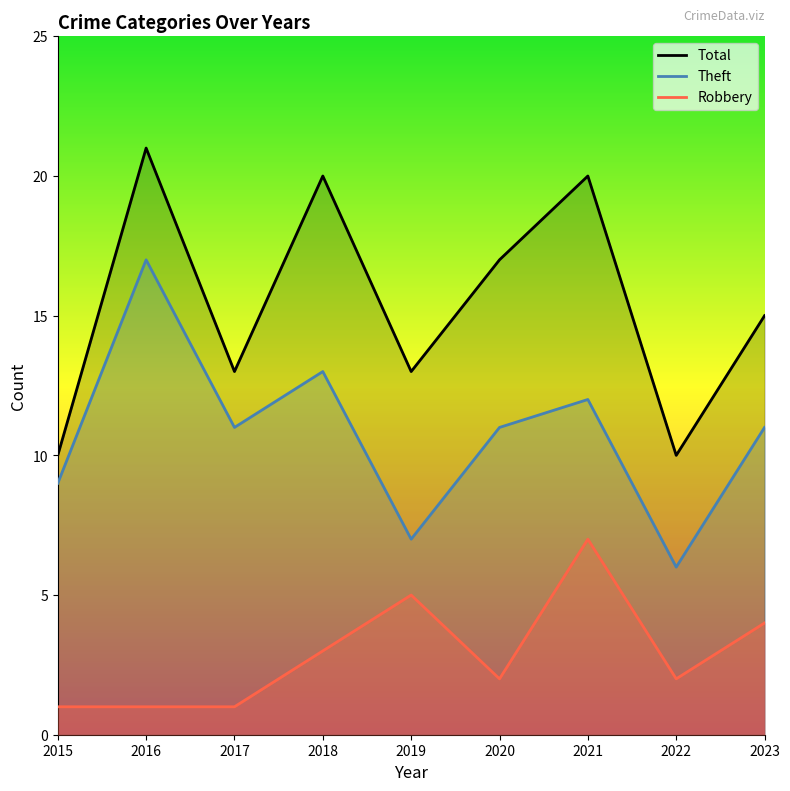

How many values in the Total series are below 15?

4